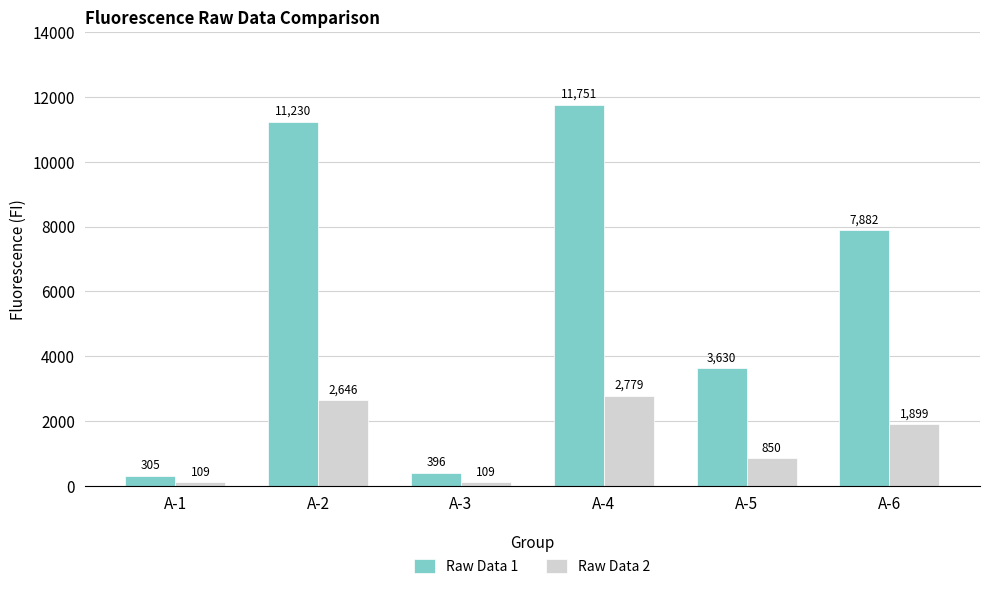

What is the difference between the Raw Data 1 values at A-4 and A-3?

11355